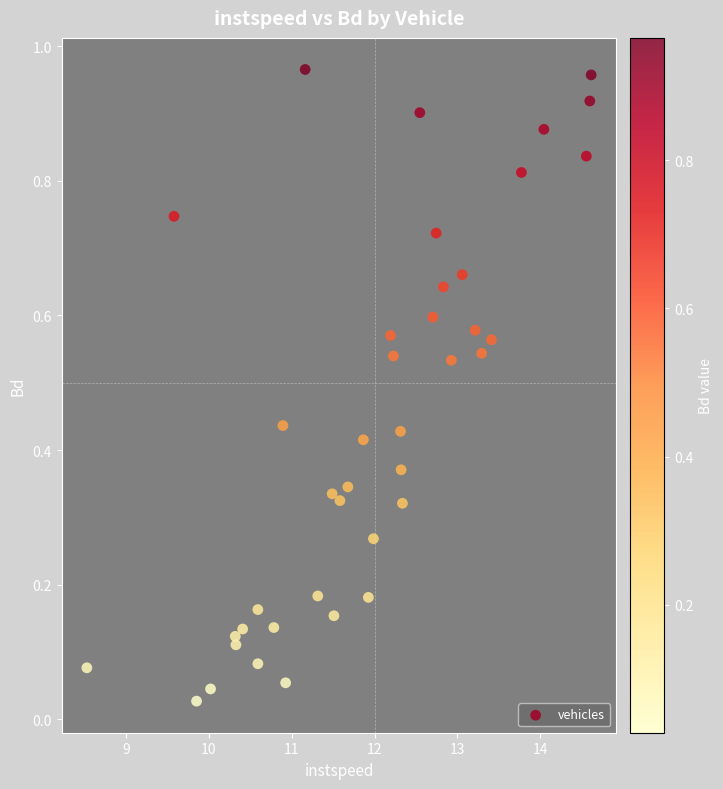

What is the range of X values (max minus min)?

6.1